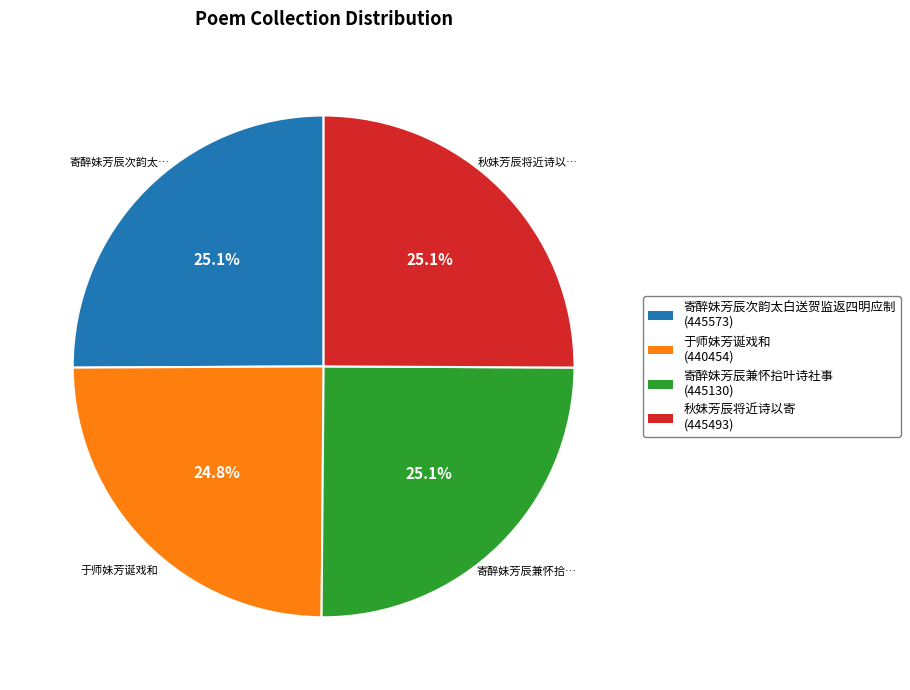

What percentage do 寄醉妹芳辰兼怀拾叶诗社事 and 秋妹芳辰将近诗以寄 together represent?

50.1%